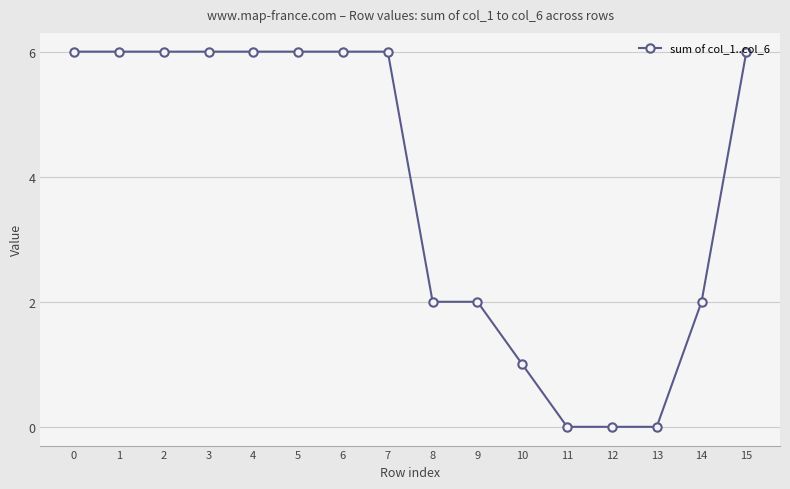

What is the greatest value displayed?

6